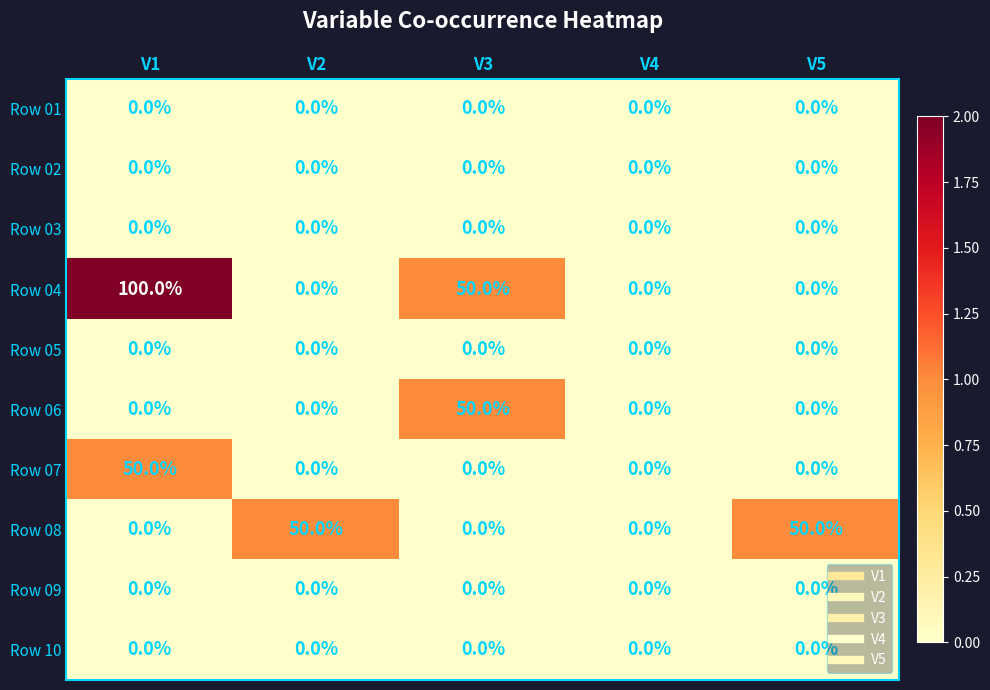

What is the difference between the maximum and second lowest values in the Row 06 series?

50